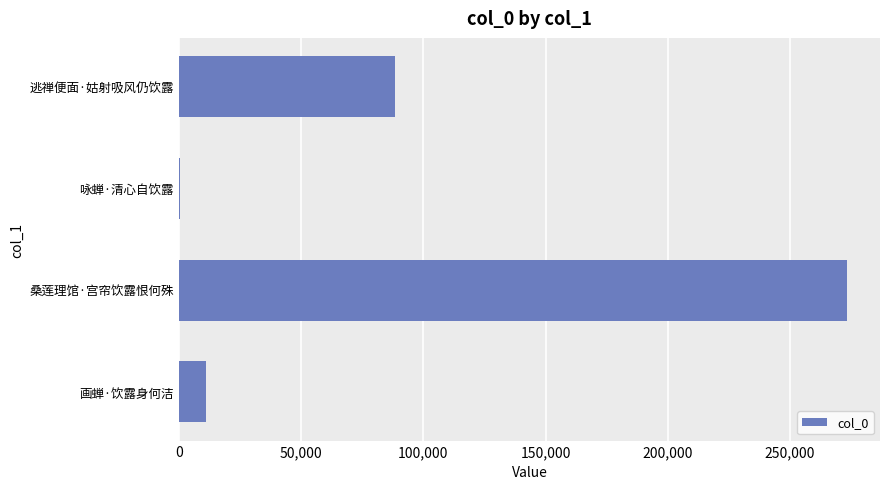

True or false: the data shows 37474 at 逃禅便面·姑射吸风仍饮露.

False